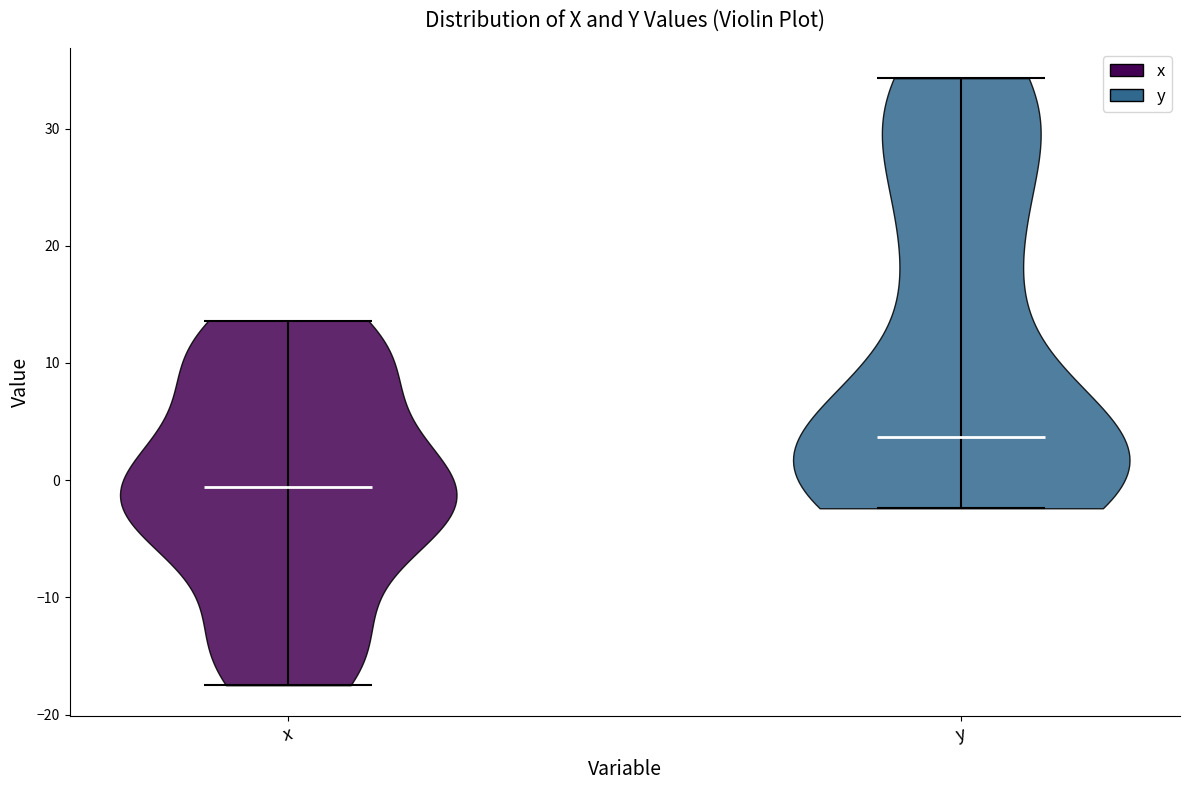

Reading left to right, read every violin against the y-axis: where its median line is, and the lowest and highest points it reaches. The values are not printed on the chart, so give them approximately, as read against the axis.

x: median line -1, lowest point -17, highest point 14
y: median line 4, lowest point -2, highest point 34